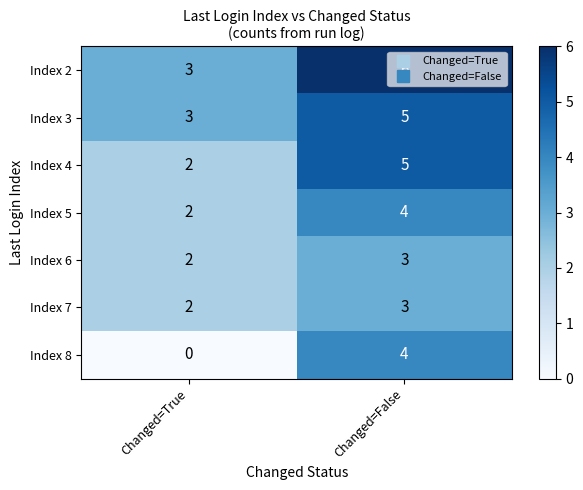

Is it true that Index 5 equals 7 at Changed=False?

False